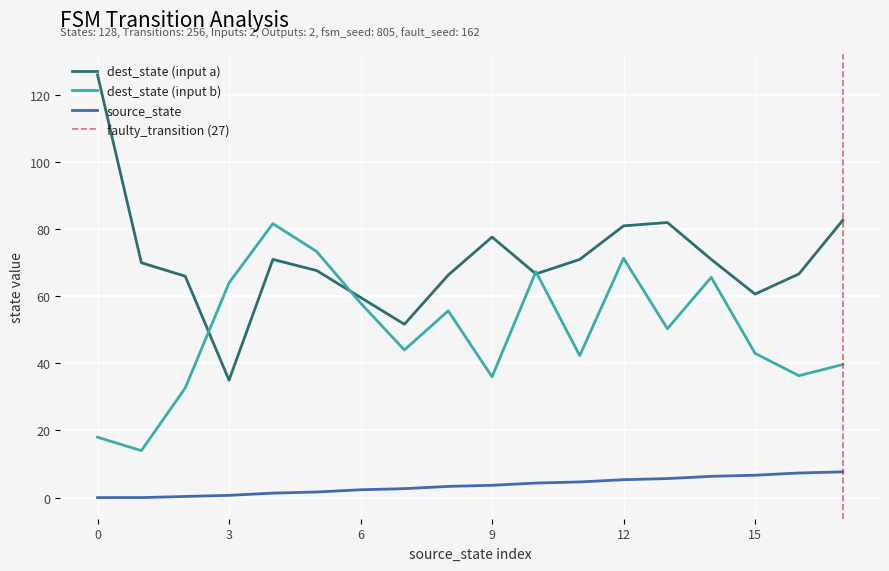

Is it true that dest_state (input a) equals 126.0 at 0?

True